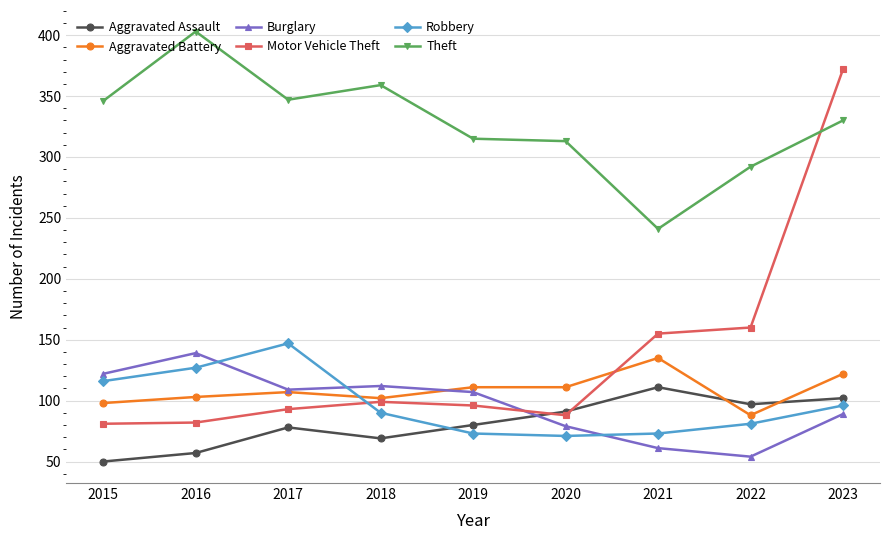

What is the lowest value of the Robbery series?

71